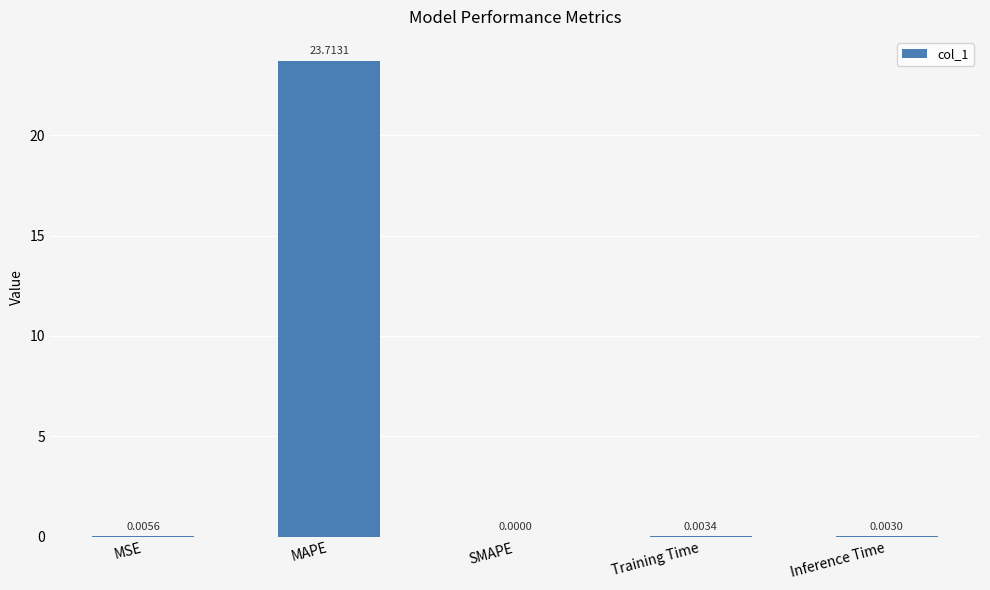

Does the chart contain stacked bars?

No